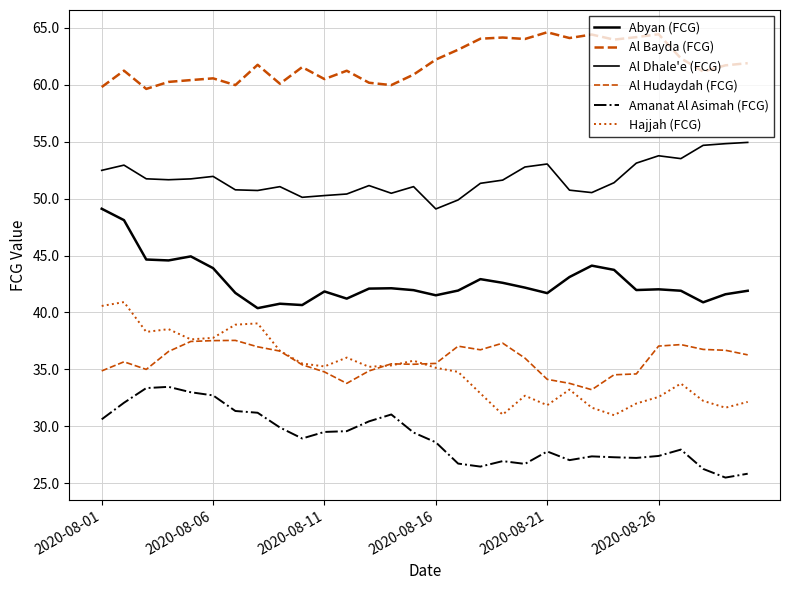

Which series has the largest range (max minus min)?

Hajjah (FCG)